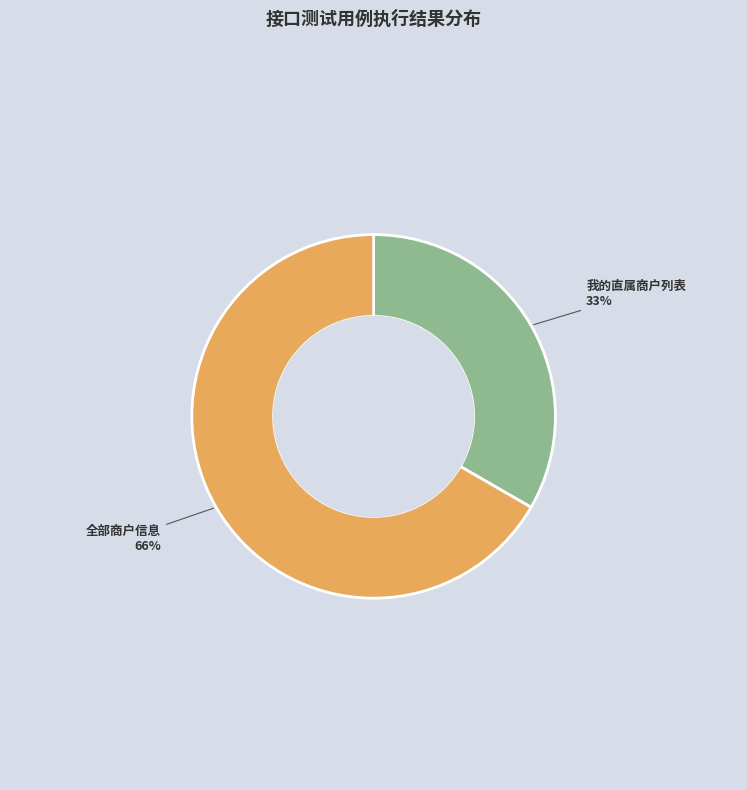

Count the number of slices in the pie.

2